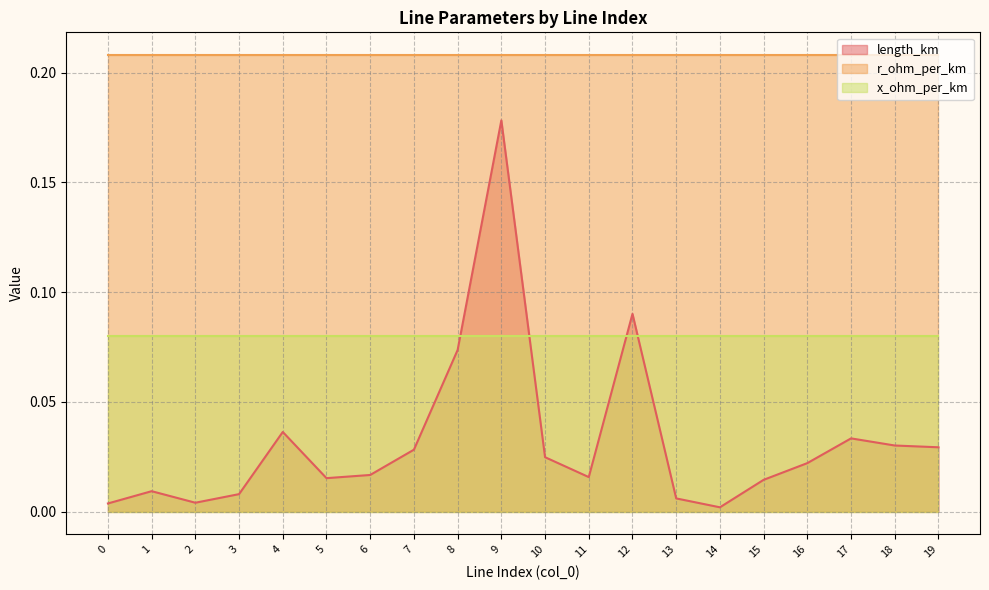

Rank the series by their maximum value, from lowest to highest.

x_ohm_per_km, length_km, r_ohm_per_km